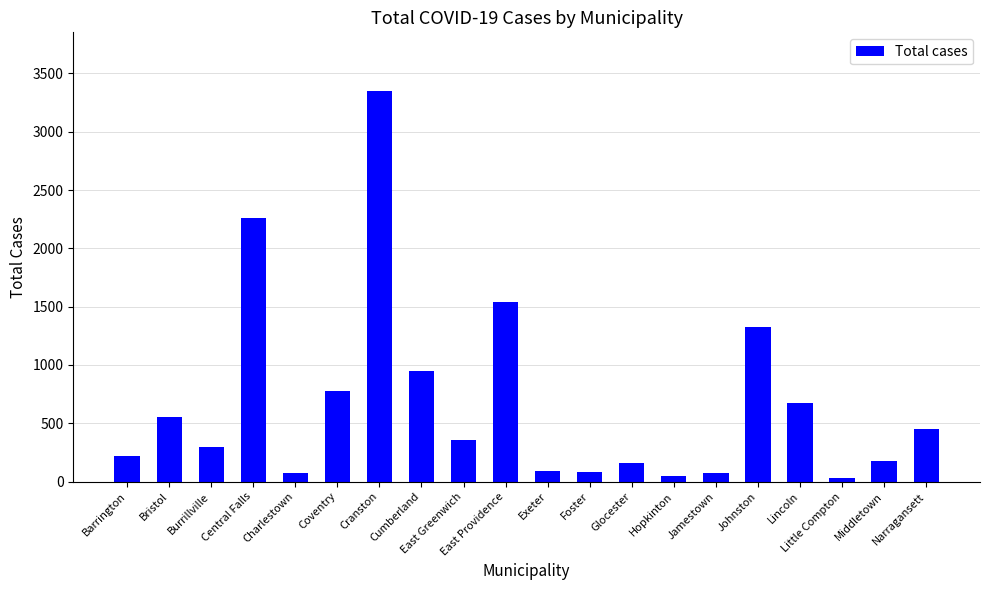

What value does the data have at Johnston?

1328